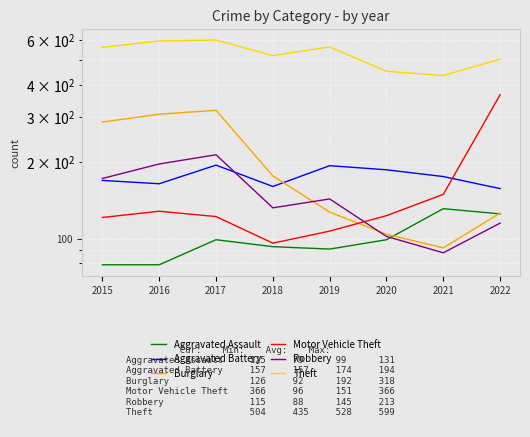

List the labels in order of Theft value, largest first.

2017, 2016, 2019, 2015, 2018, 2022, 2020, 2021